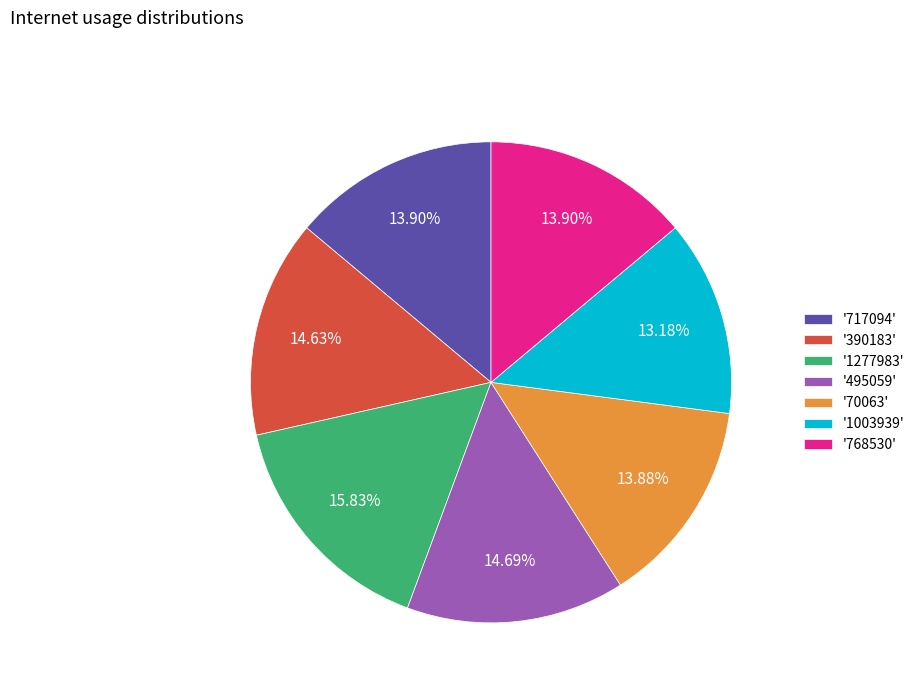

Is there a majority slice in this chart?

No